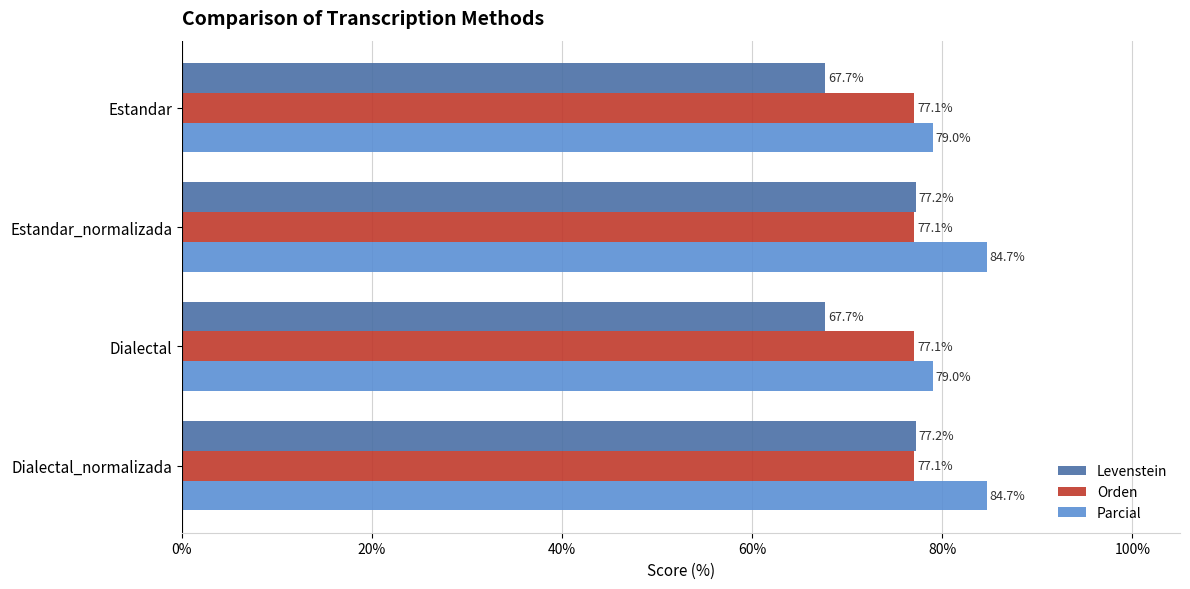

True or false: Orden has a value of 77.1 at Dialectal_normalizada.

True